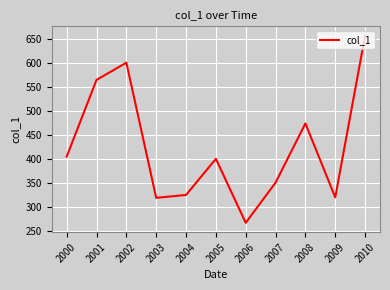

Where is the first local minimum?

2003